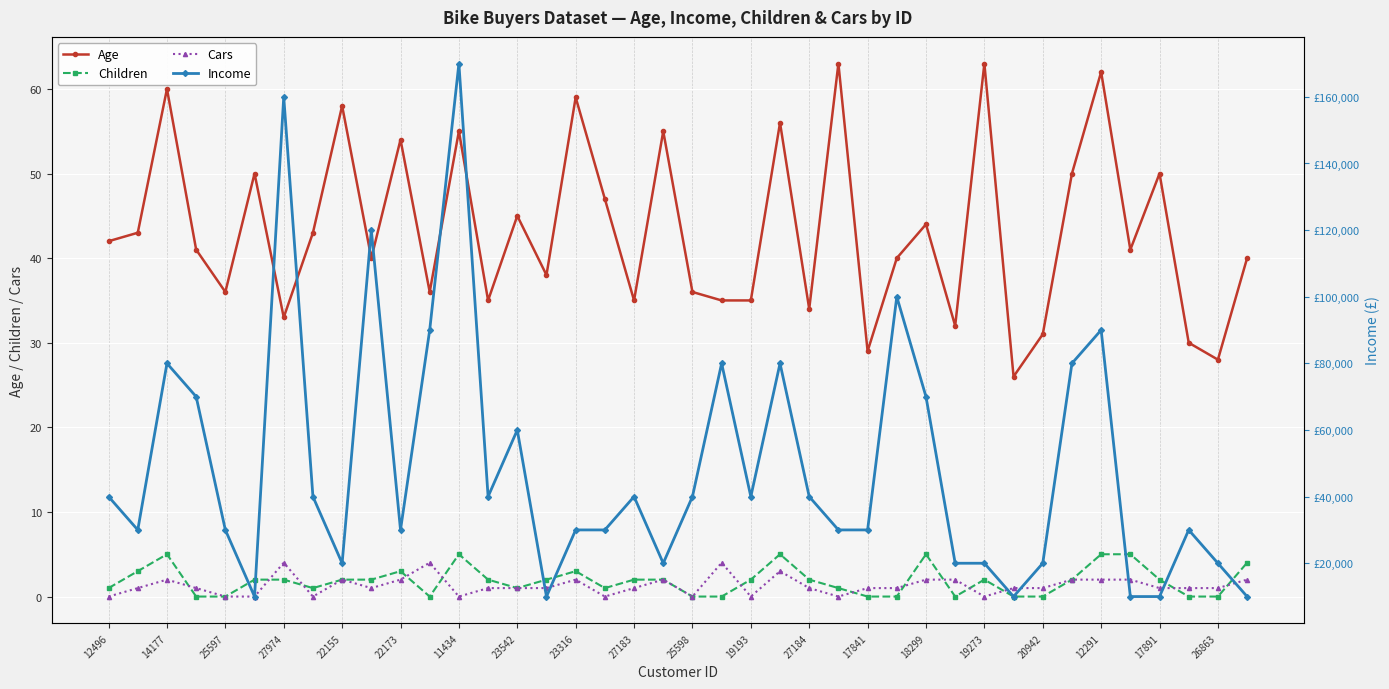

What is the highest value of the Cars series?

4